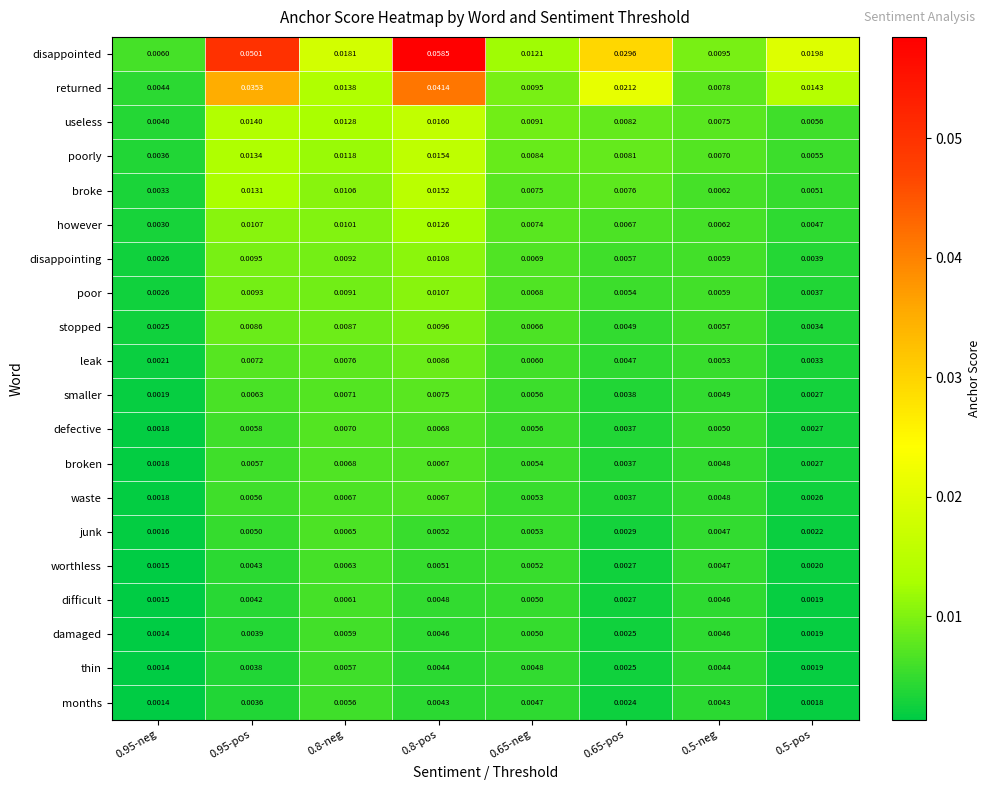

Which series has the largest total across all categories?

disappointed